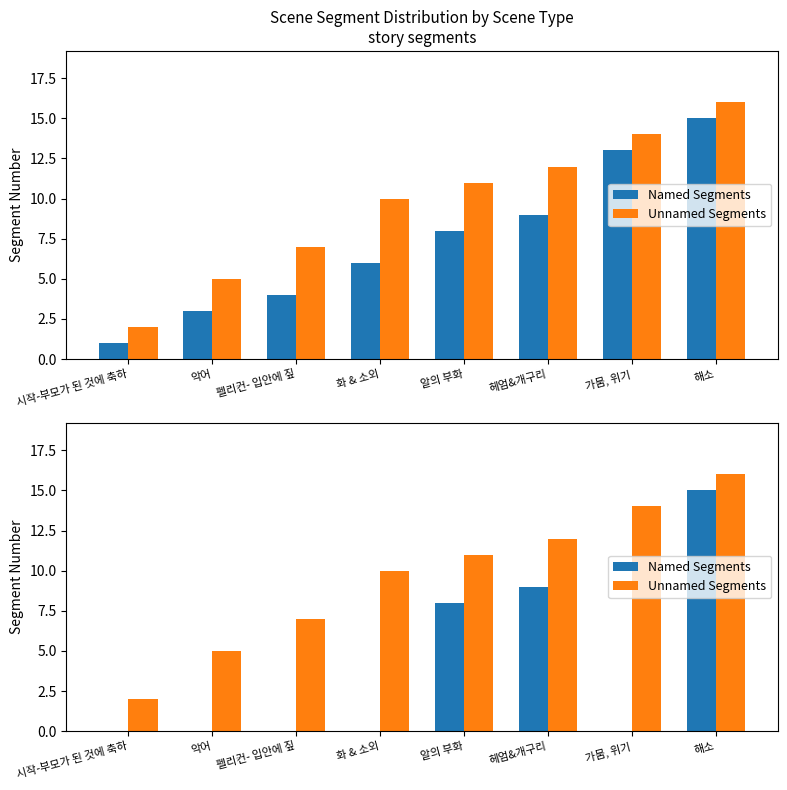

At which category does the chart reach its peak across all series?

해소